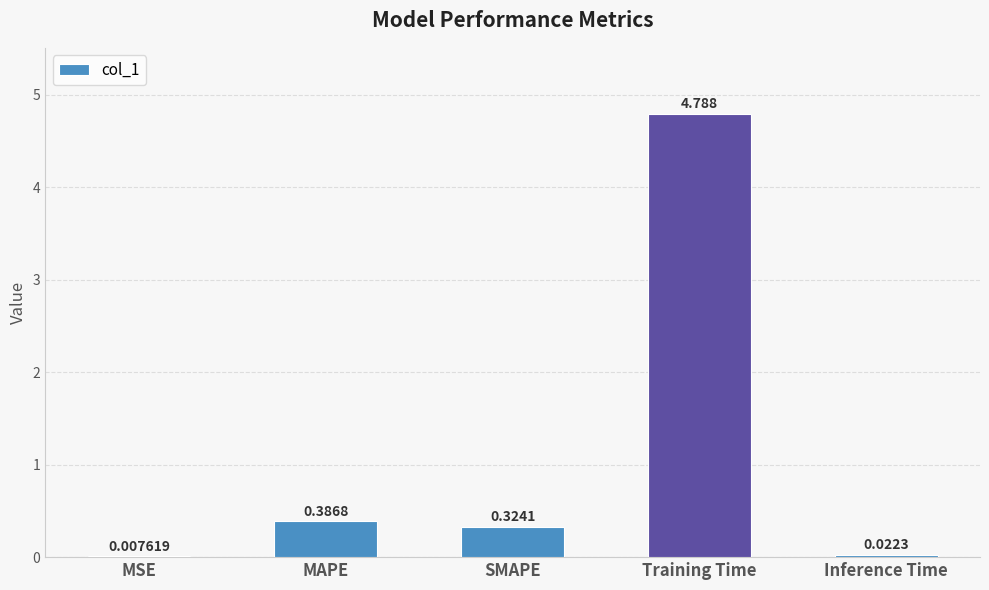

Which has a higher value, MAPE or Training Time?

Training Time